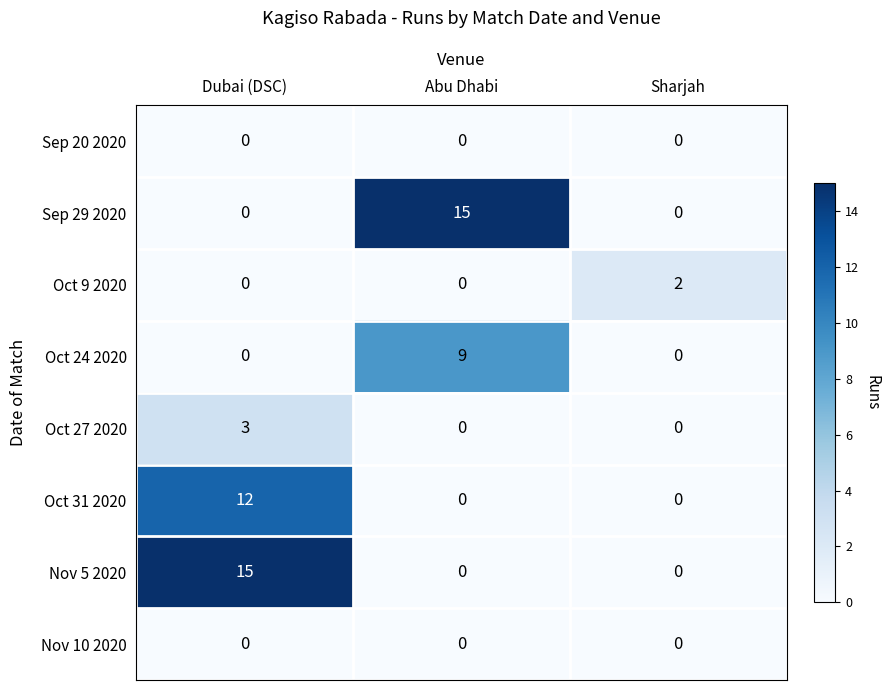

Reading left to right, what are all the values shown in this chart?

Sep 20 2020: 0	0	0
Sep 29 2020: 0	15	0
Oct 9 2020: 0	0	2
Oct 24 2020: 0	9	0
Oct 27 2020: 3	0	0
Oct 31 2020: 12	0	0
Nov 5 2020: 15	0	0
Nov 10 2020: 0	0	0